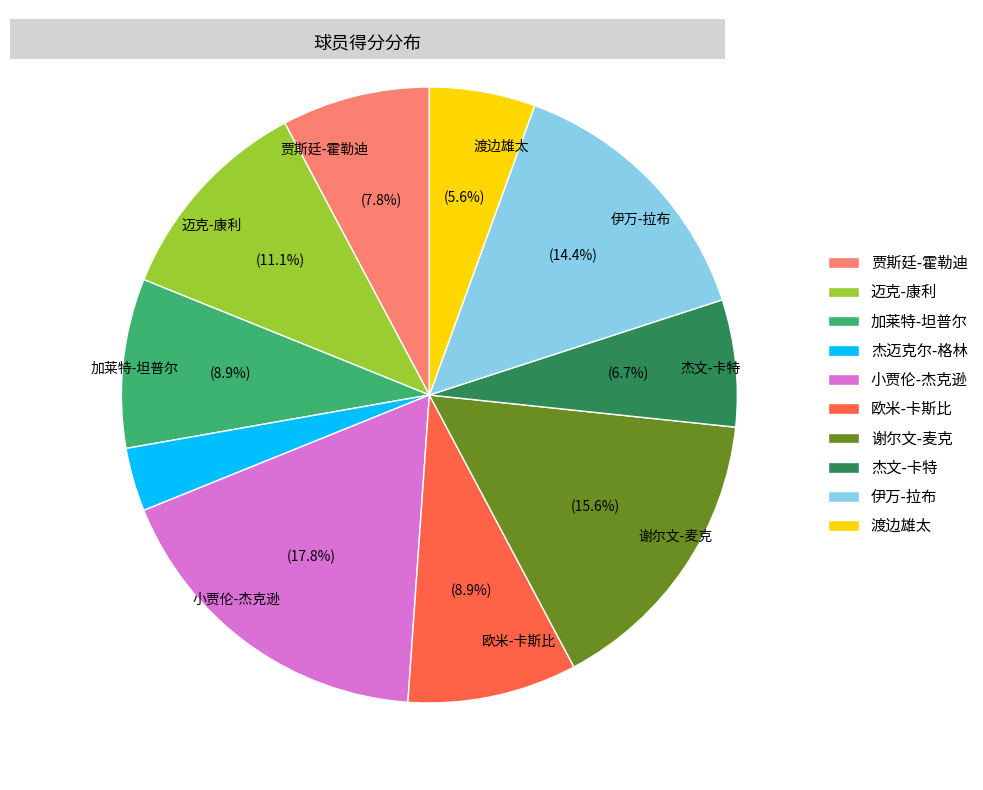

Is there a majority slice in this chart?

No